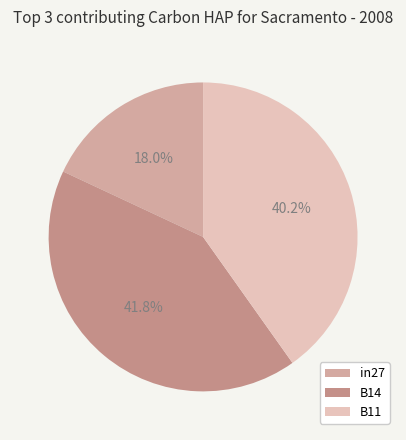

How many slices are in this pie chart?

3